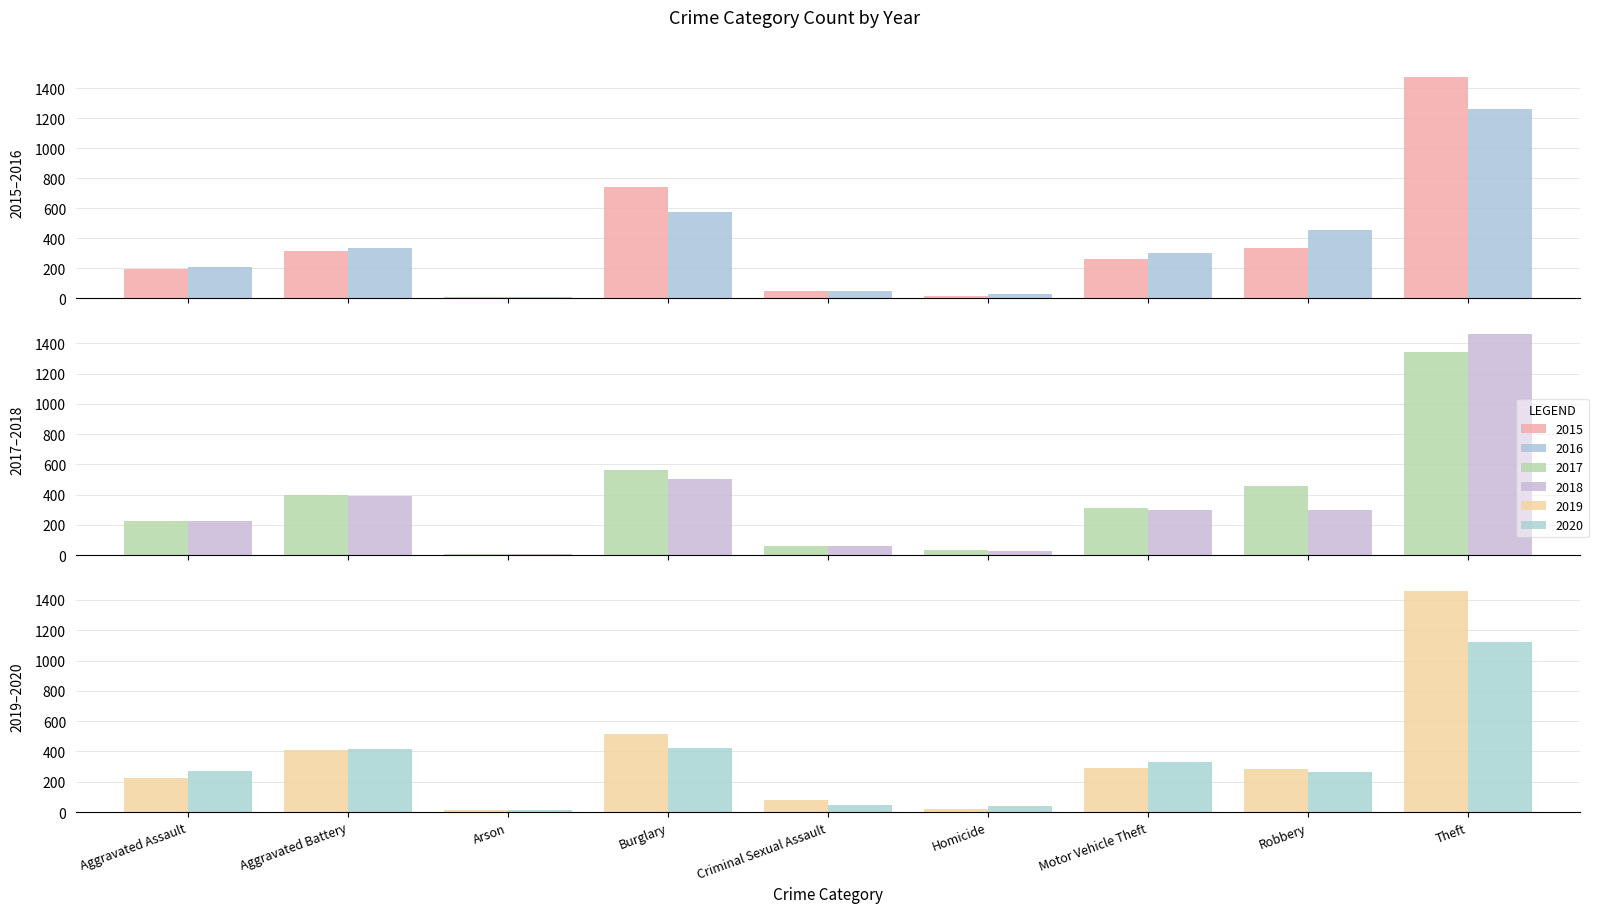

What is the highest value of the 2015 series?

1474